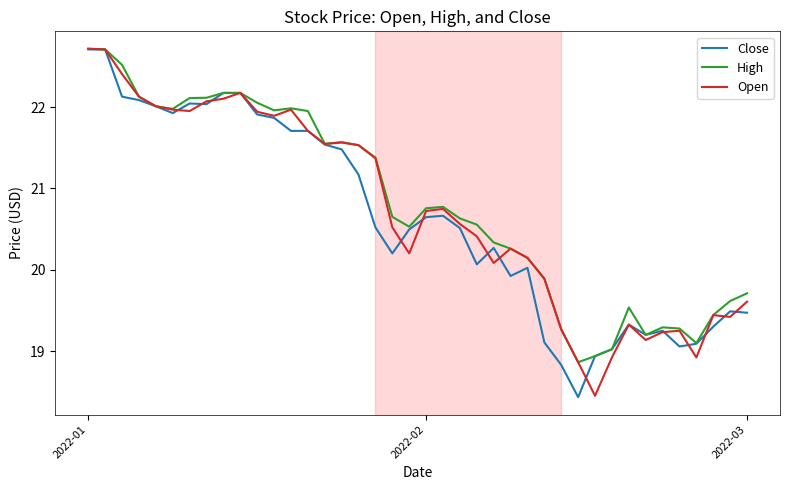

What is the highest value of the Open series?

22.7